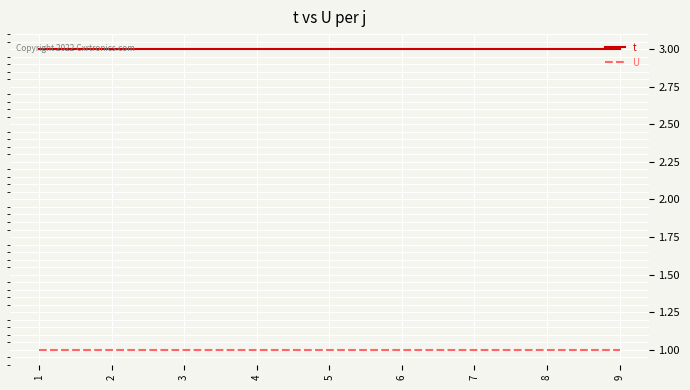

True or false: t has a value of 5 at 8.

False